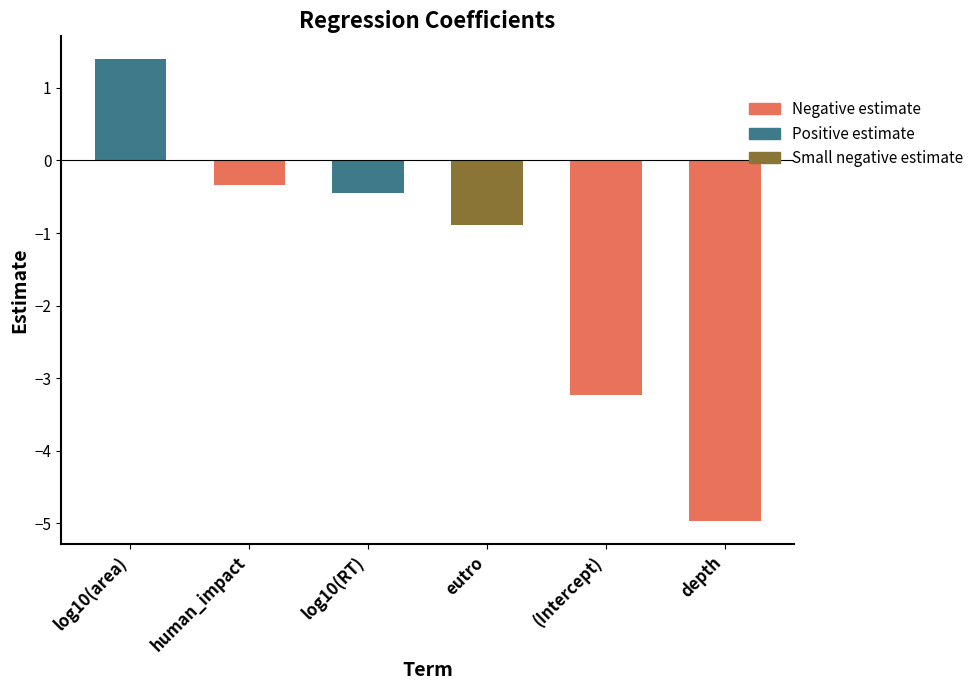

Where is the data nearest to the value -1?

eutro